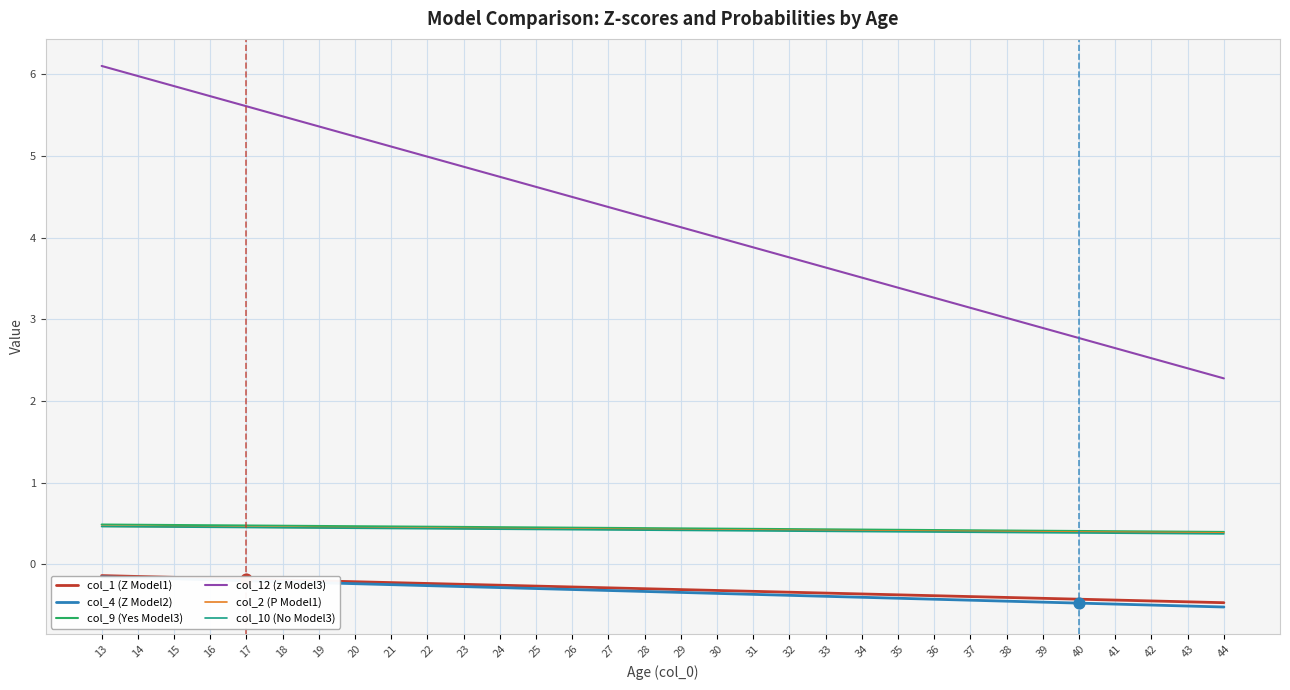

What is the total value across all series at 30?

4.6